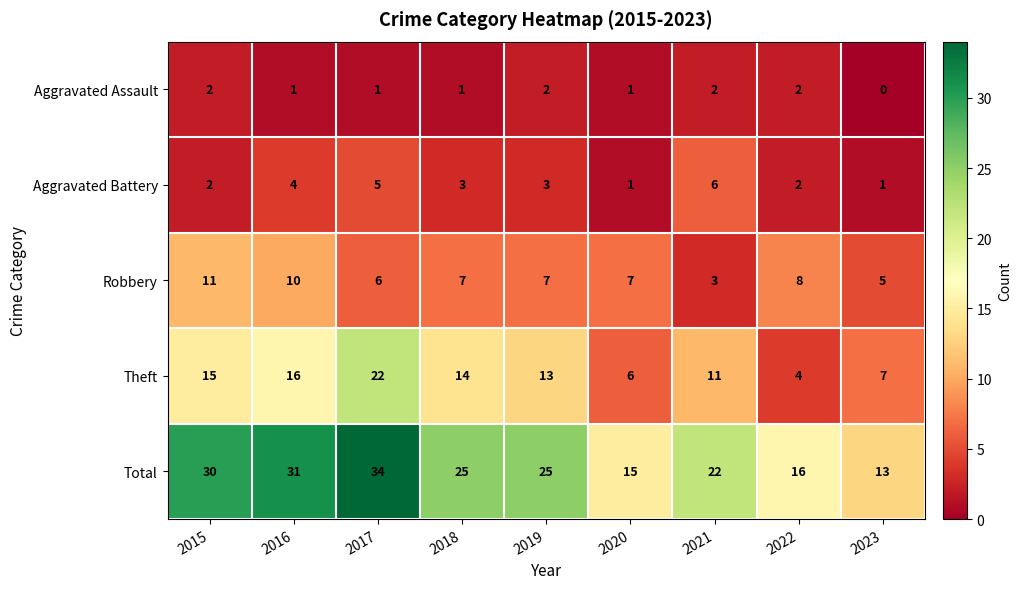

Where does the Theft series first go above 13?

2015